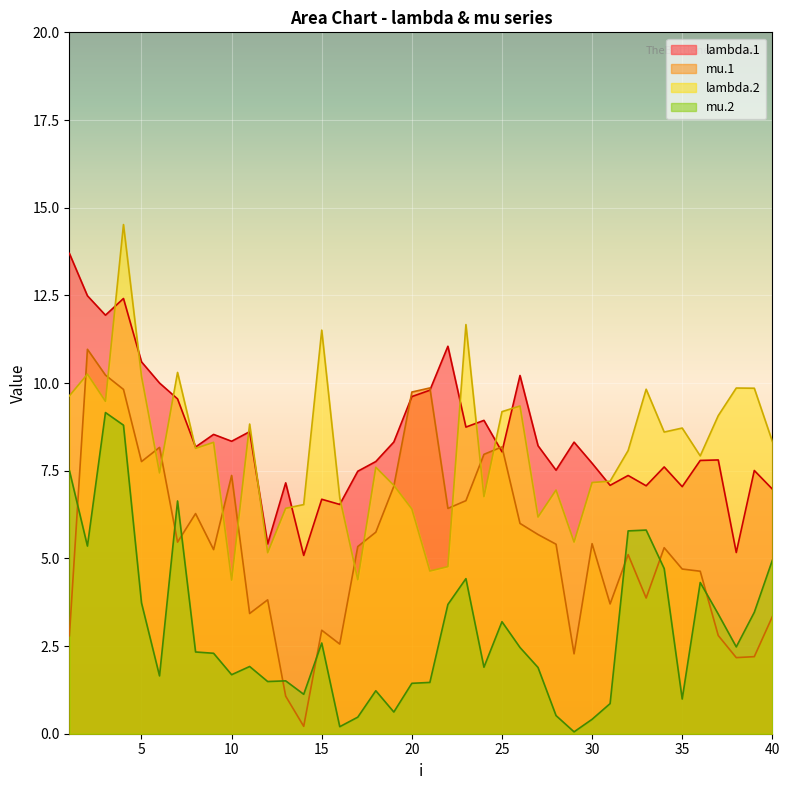

What are all the series names shown in the legend?

lambda.1, mu.1, lambda.2, mu.2